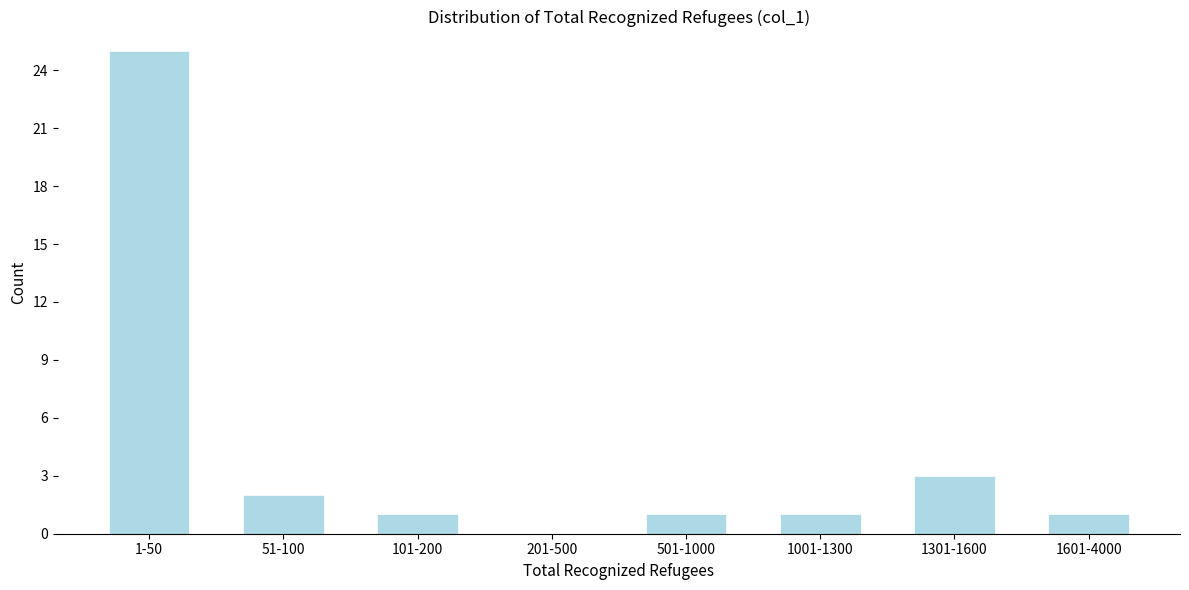

Reading left to right, list all the values displayed in this chart.

1-50=25	51-100=2	101-200=1	201-500=0	501-1000=1	1001-1300=1	1301-1600=3	1601-4000=1